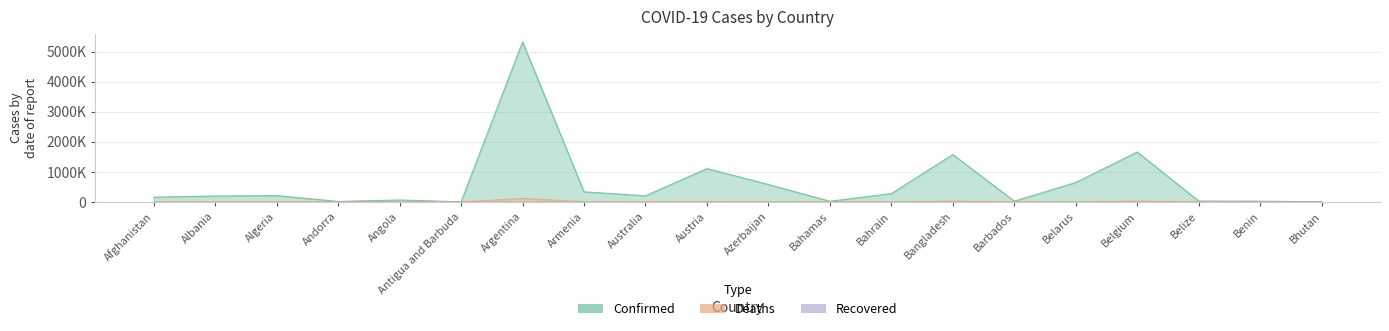

Is the value of Confirmed at Australia greater than the value of Deaths at Bangladesh?

Yes